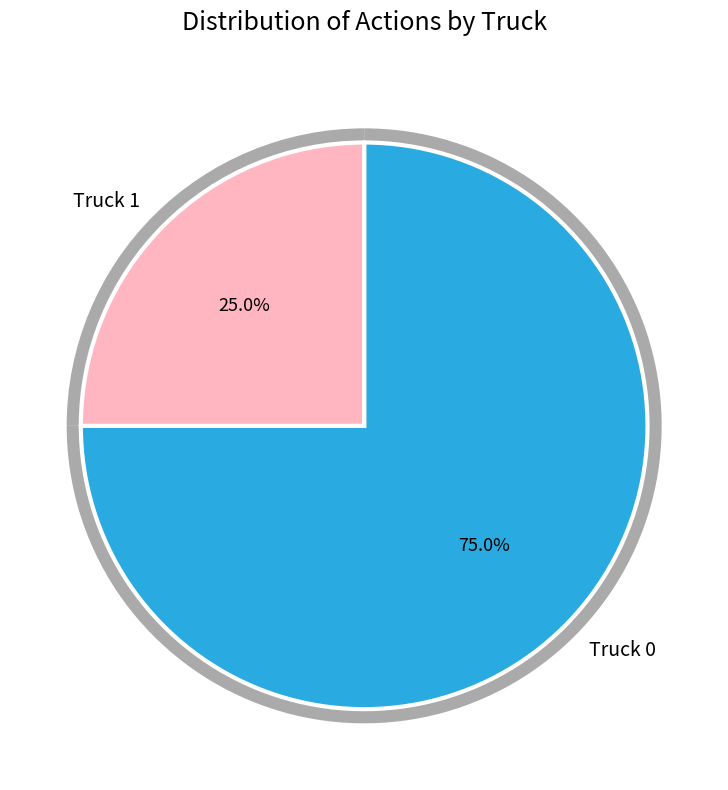

Which slice is the largest?

Truck 0